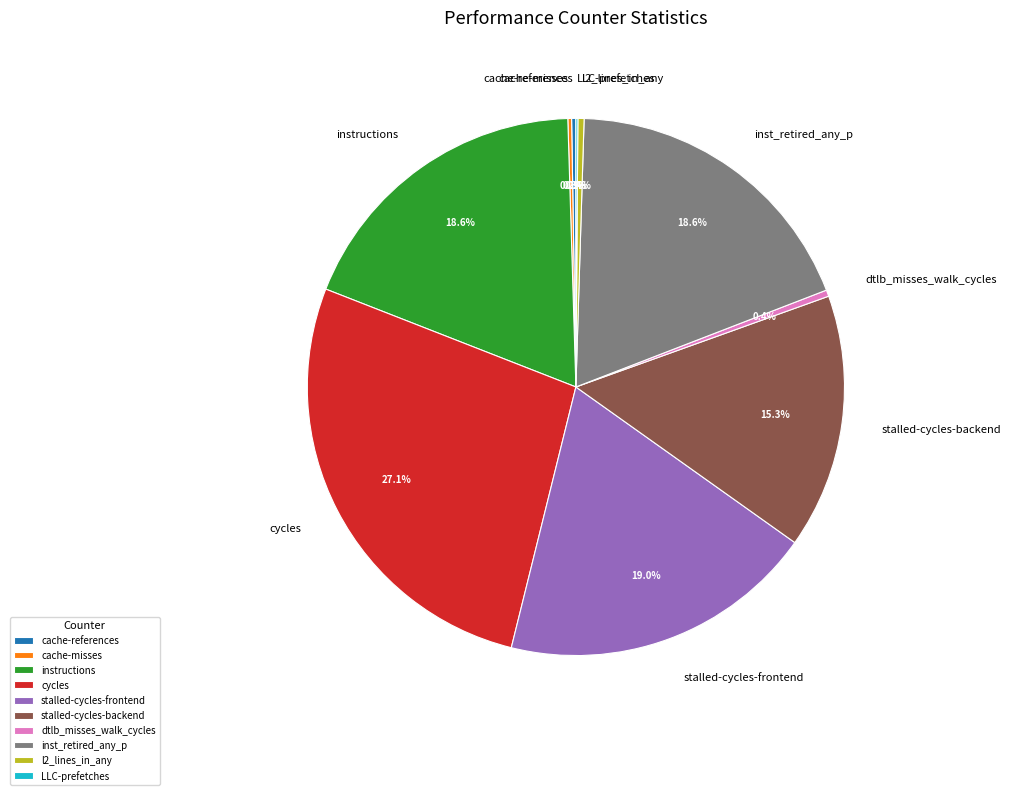

What is the largest slice in the pie chart?

cycles